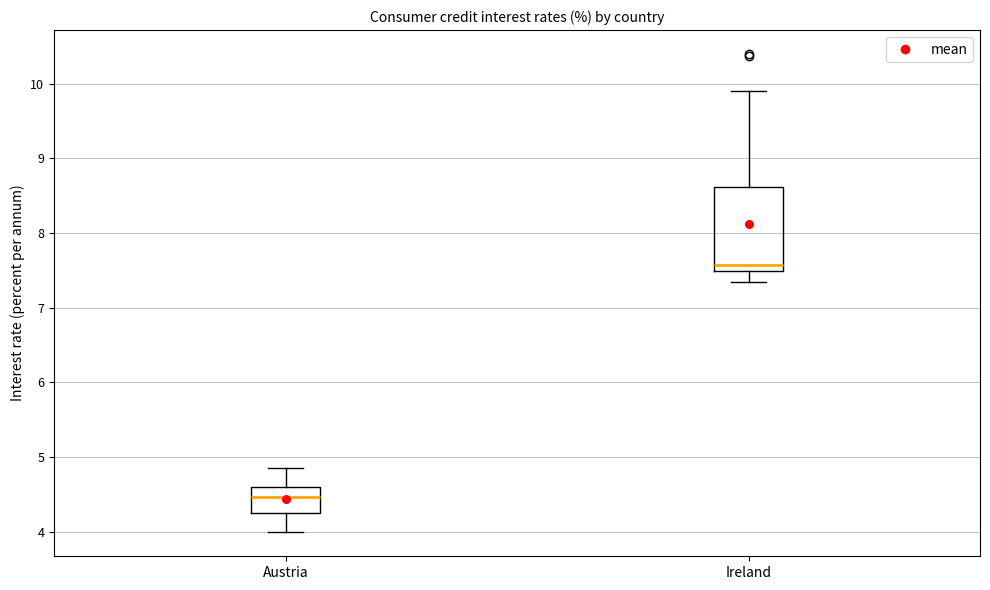

Comparing the boxes themselves (not the whiskers), which one is the tallest?

Ireland